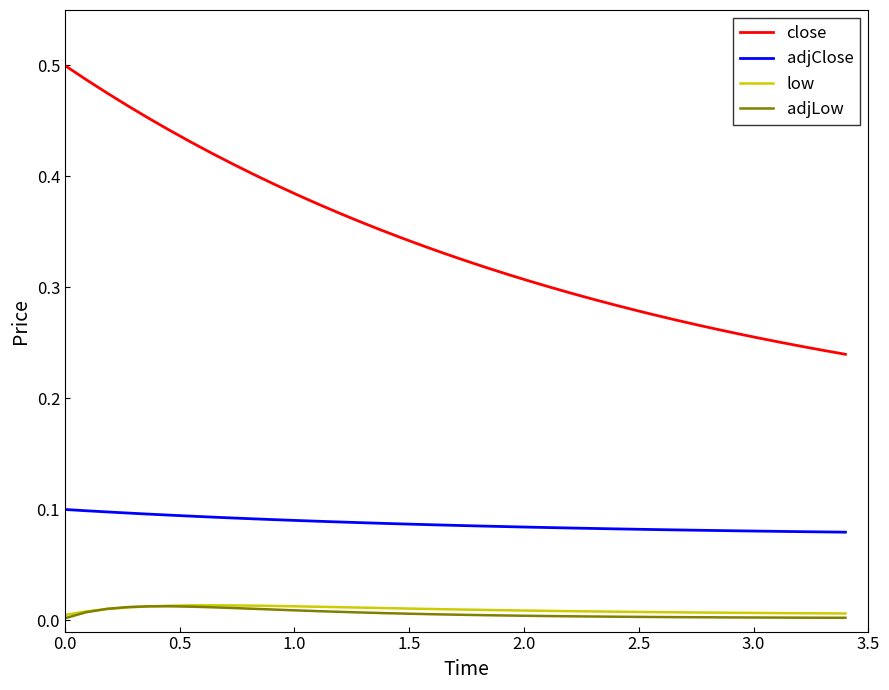

Which series has the largest total across all categories?

close